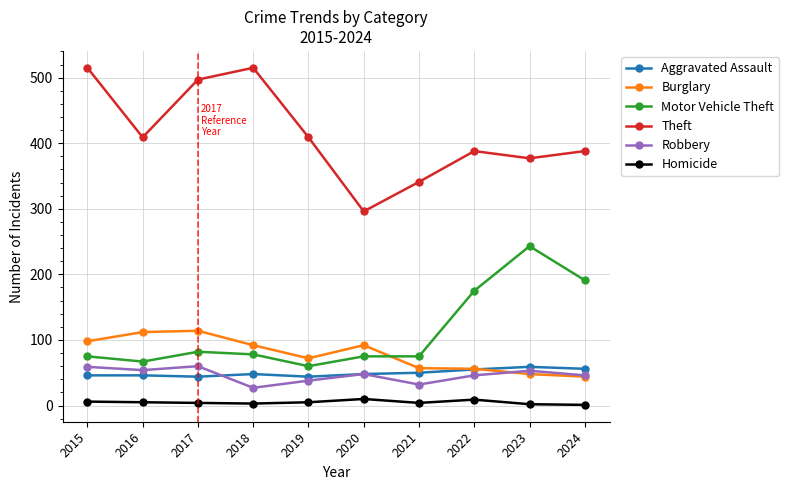

The Robbery series shows 84 at 2016. True or false?

False